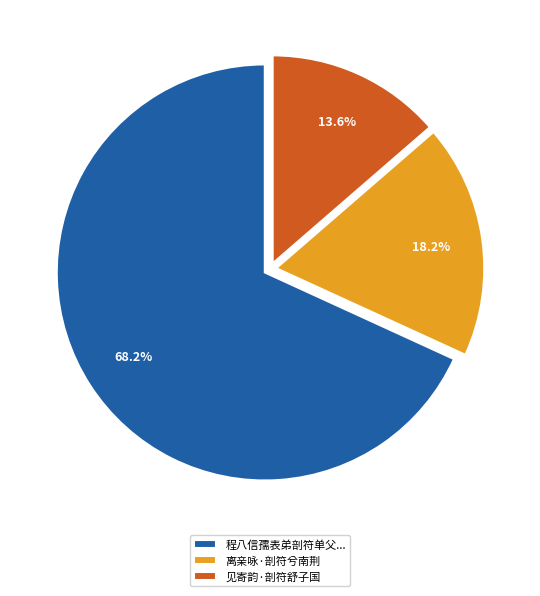

How many slices are in this pie chart?

3